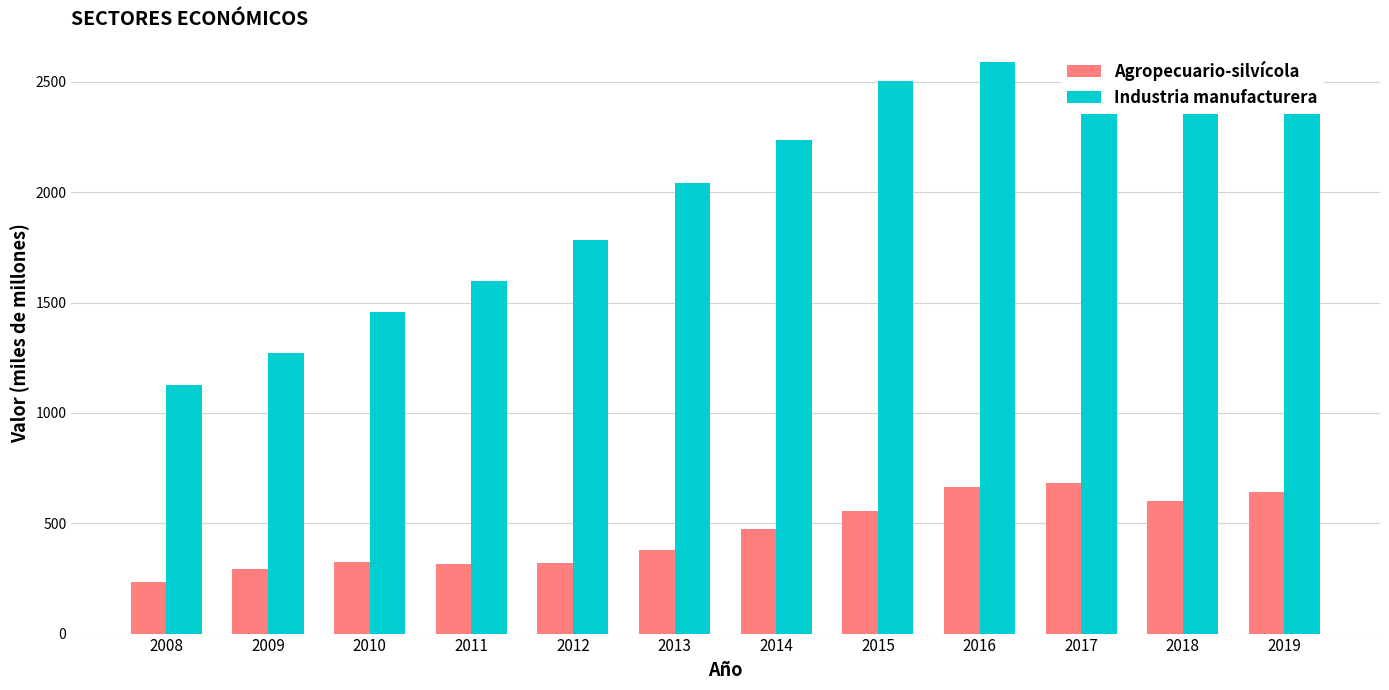

Which series has the largest range (max minus min)?

Industria manufacturera